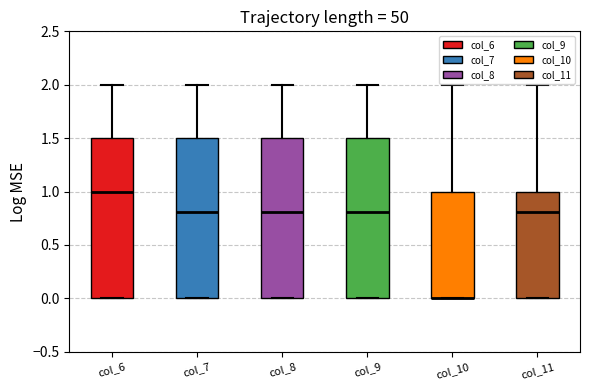

Reading left to right, read every box against the y-axis: the position of its median line, the range the box covers, and the ends of its whiskers. The values are not printed on the chart, so give them approximately, as read against the axis.

col_6: median 1.0, box 0.0 to 1.5, whiskers 0.0 to 2.0
col_7: median 0.8, box 0.0 to 1.5, whiskers 0.0 to 2.0
col_8: median 0.8, box 0.0 to 1.5, whiskers 0.0 to 2.0
col_9: median 0.8, box 0.0 to 1.5, whiskers 0.0 to 2.0
col_10: median 0.0 (drawn on the box's lower edge), box 0.0 to 1.0, whiskers 0.0 to 2.0
col_11: median 0.8, box 0.0 to 1.0, whiskers 0.0 to 2.0